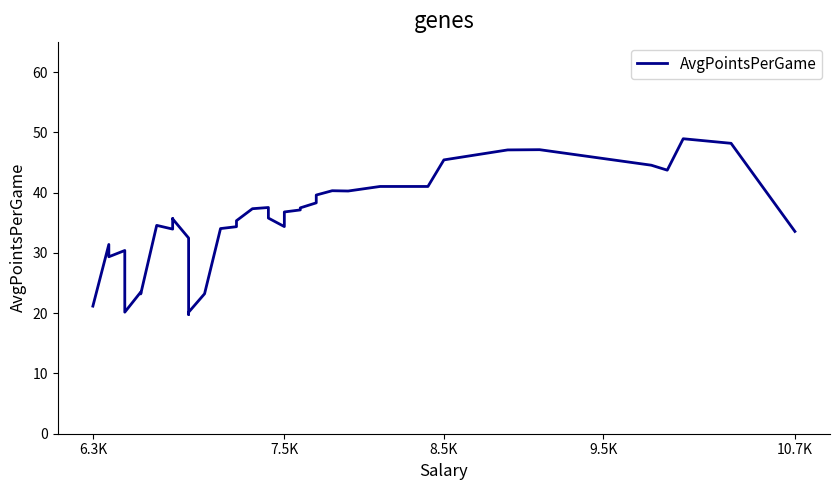

Reading right to left, extract all data points from this chart.

33.6	48.2	48.9	43.7	44.5	47.1	47.1	45.4	41.0	41.0	40.3	40.3	39.6	38.3	37.5	37.1	36.8	35.0	34.4	35.8	37.5	37.3	35.3	34.3	34.0	23.2	20.2	19.8	32.5	35.6	35.7	33.9	34.6	23.2	23.5	20.2	30.4	29.4	31.4	21.2